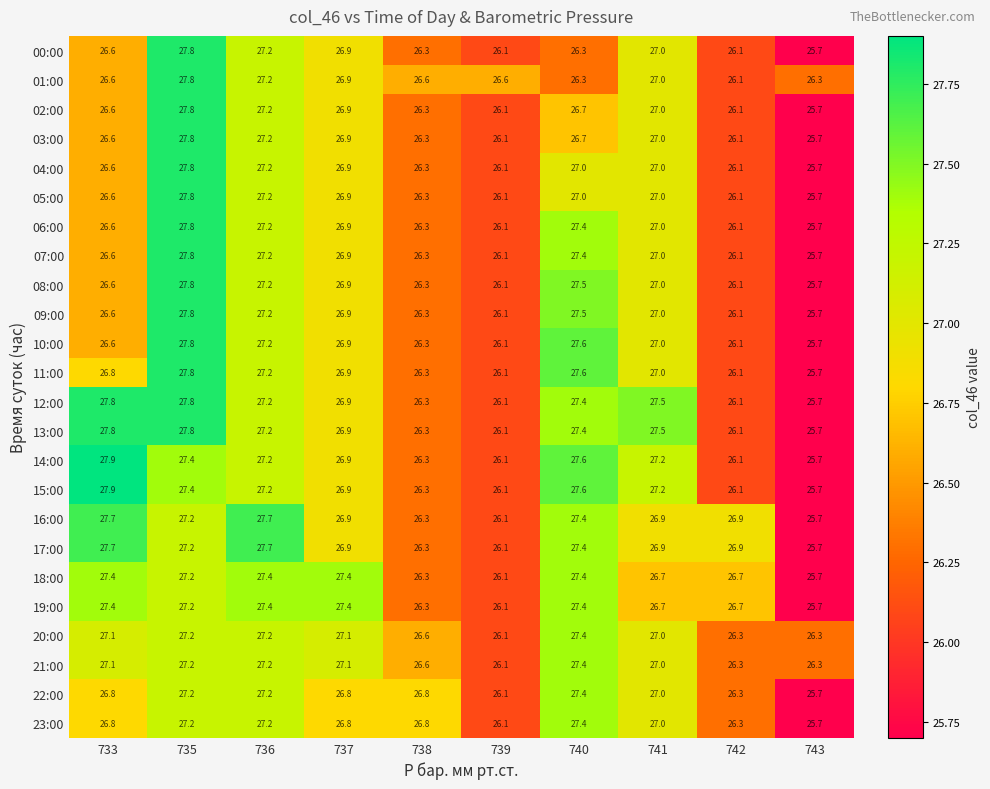

True or false: 12:00 has a value of 25.7 at 743.

True